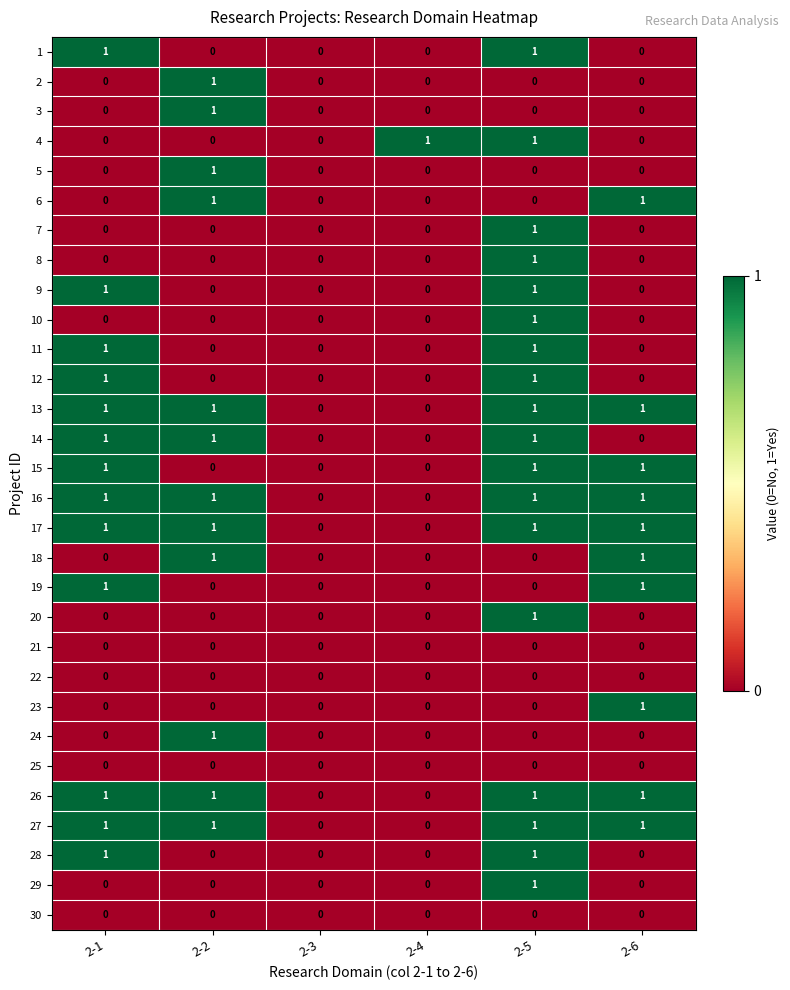

How many 4 values are between 0 and 1?

6